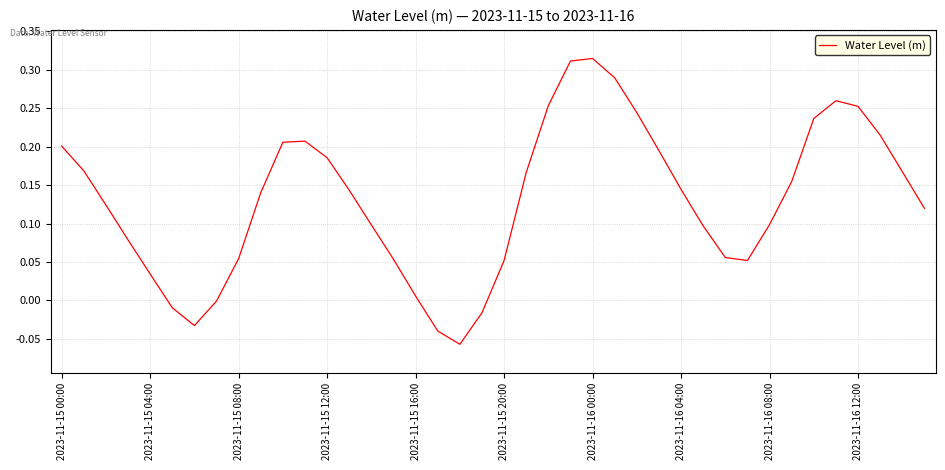

What is the difference between the maximum and minimum values?

0.4